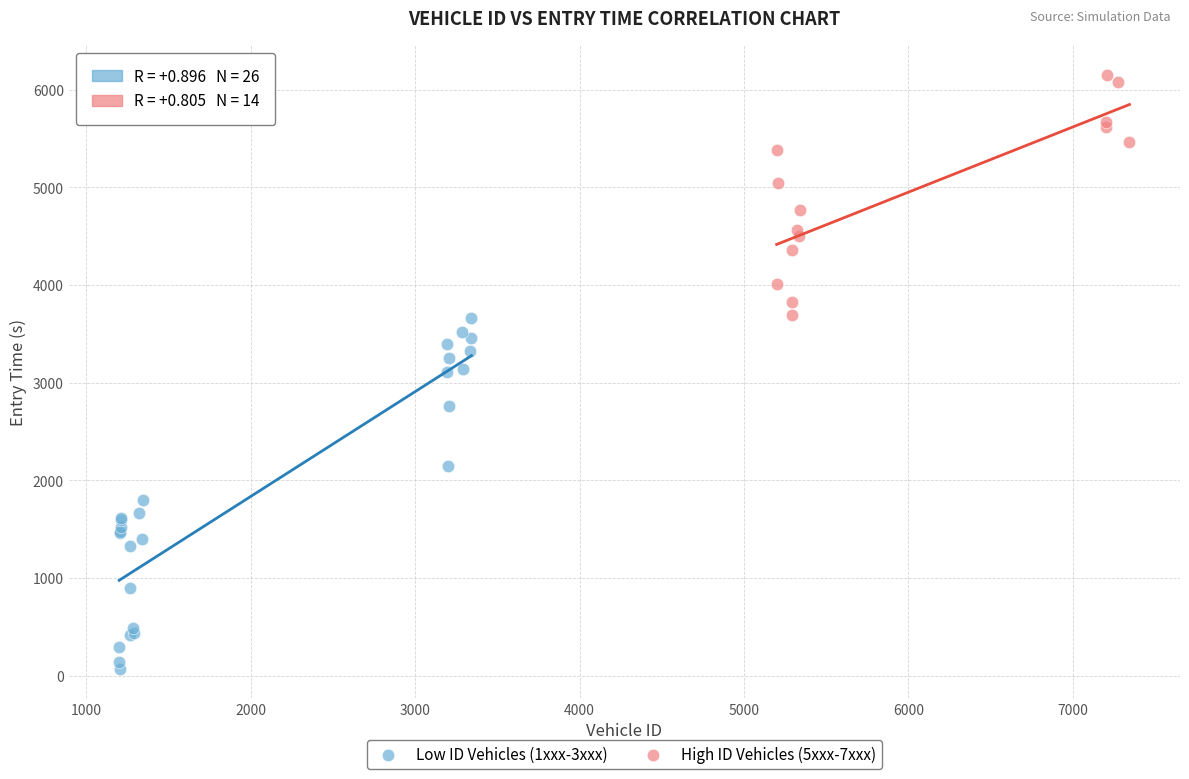

Which series contains the highest Y value?

High ID Vehicles (5xxx-7xxx)